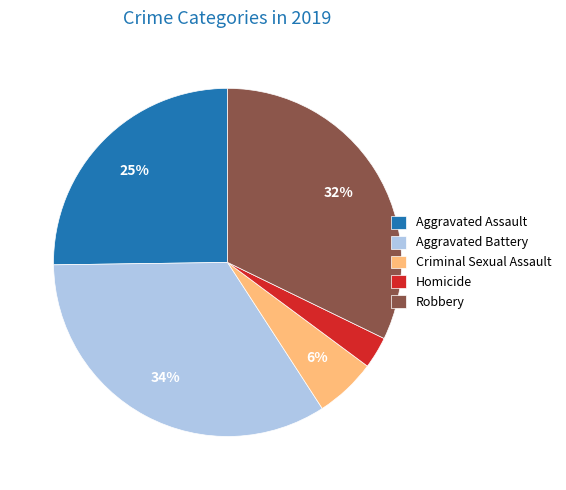

Rank the categories by value from lowest to highest.

Homicide, Criminal Sexual Assault, Aggravated Assault, Robbery, Aggravated Battery